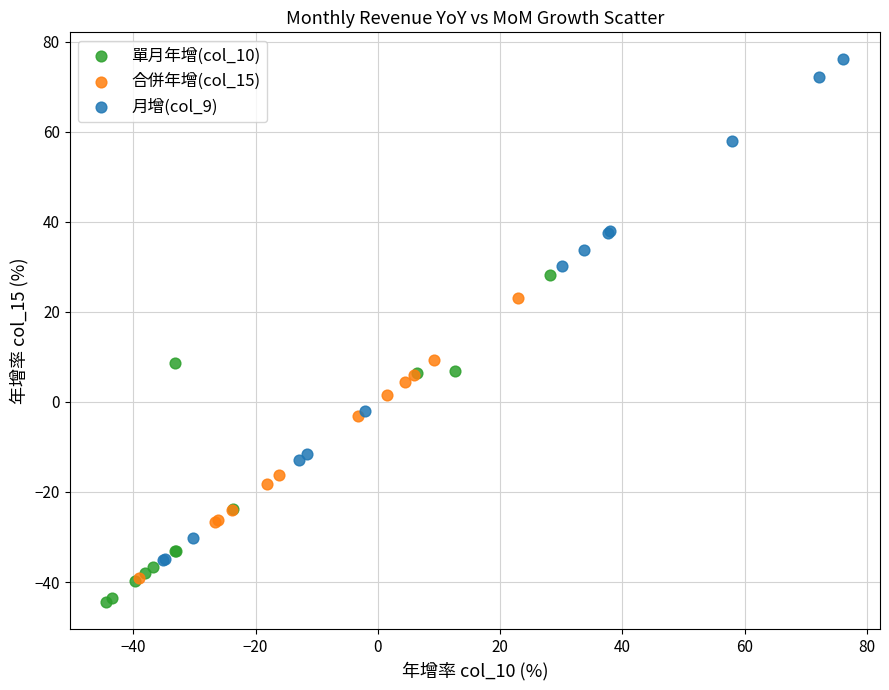

Which series reaches the minimum Y coordinate?

單月年增(col_10)